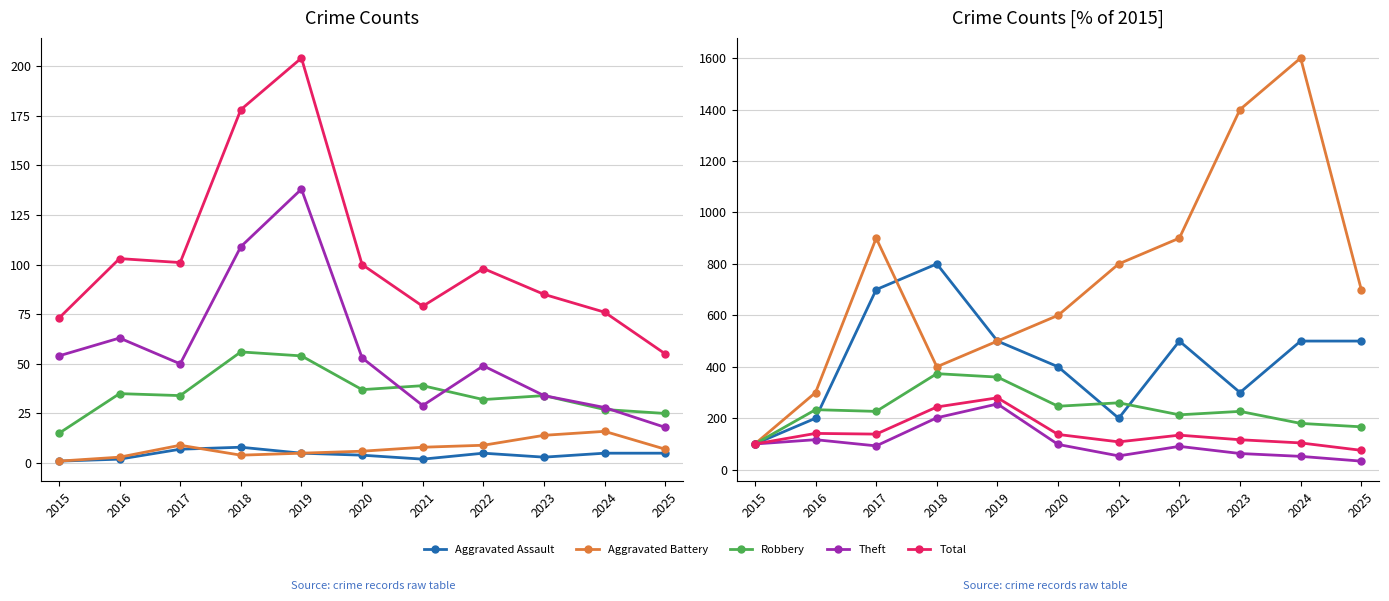

Read the Theft value at 2017.

92.6